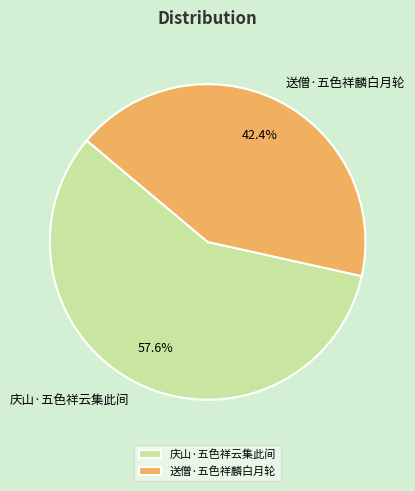

What is the majority slice?

庆山·五色祥云集此间